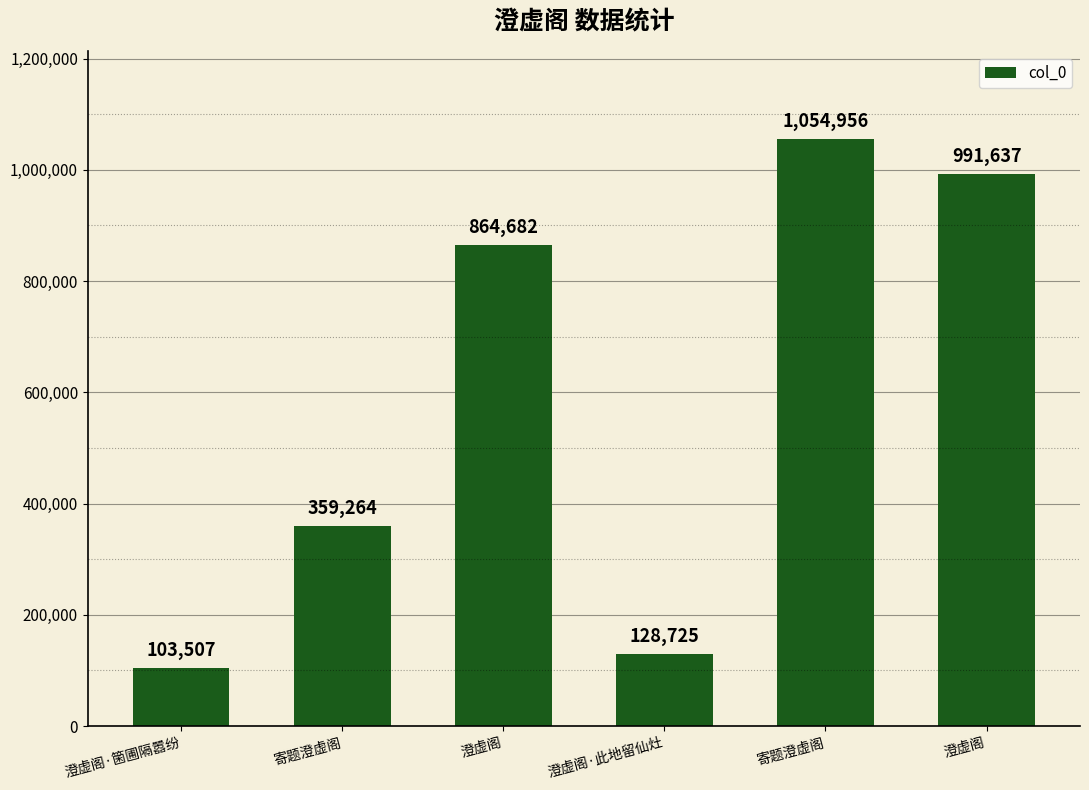

Reading right to left, transcribe all the data shown in this chart.

澄虚阁=991637	寄题澄虚阁=1054956	澄虚阁·此地留仙灶=128725	澄虚阁=864682	寄题澄虚阁=359264	澄虚阁·箘圃隔嚣纷=103507